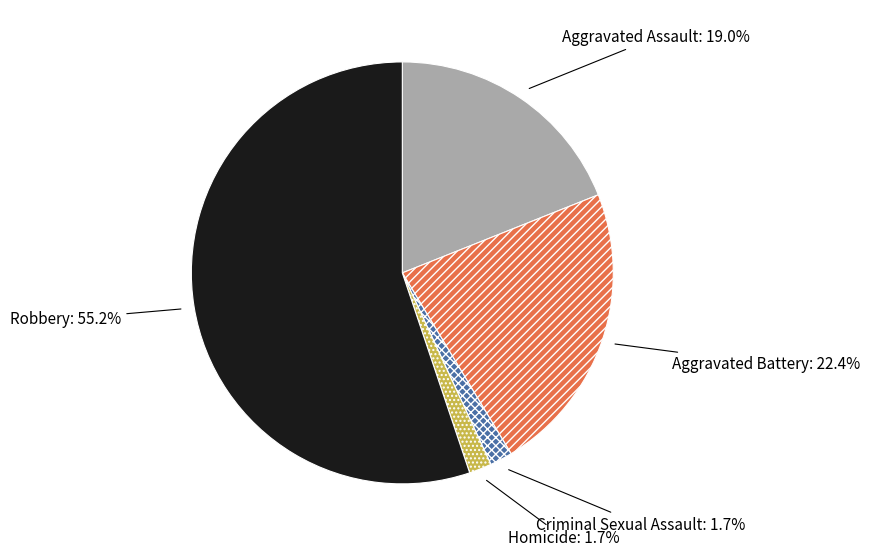

To the nearest percent, what is the difference between the Aggravated Battery and Criminal Sexual Assault slice percentages?

21%